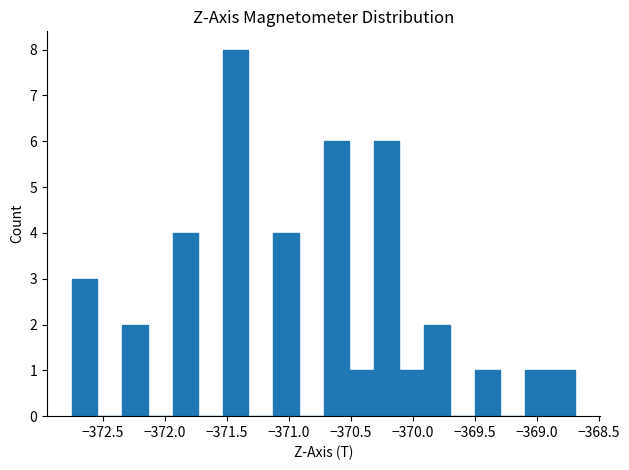

Reading left to right, list every bar in this chart as the range it spans on the x-axis followed by its height. Neither the bar edges nor the heights are printed on the chart, so give them approximately, as read against the axes.

-372.75 to -372.55: 3
-372.55 to -372.35: 0
-372.35 to -372.15: 2
-372.15 to -371.95: 0
-371.95 to -371.75: 4
-371.75 to -371.55: 0
-371.55 to -371.35: 8
-371.35 to -371.10: 0
-371.10 to -370.90: 4
-370.90 to -370.70: 0
-370.70 to -370.50: 6
-370.50 to -370.30: 1
-370.30 to -370.10: 6
-370.10 to -369.90: 1
-369.90 to -369.70: 2
-369.70 to -369.50: 0
-369.50 to -369.30: 1
-369.30 to -369.10: 0
-369.10 to -368.90: 1
-368.90 to -368.70: 1